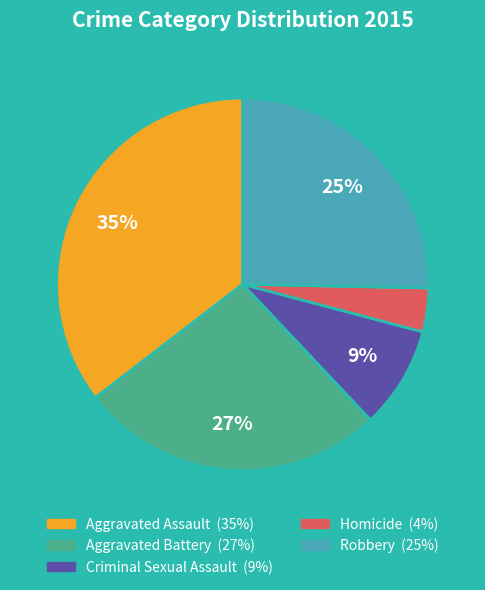

How many slices are in this pie chart?

5